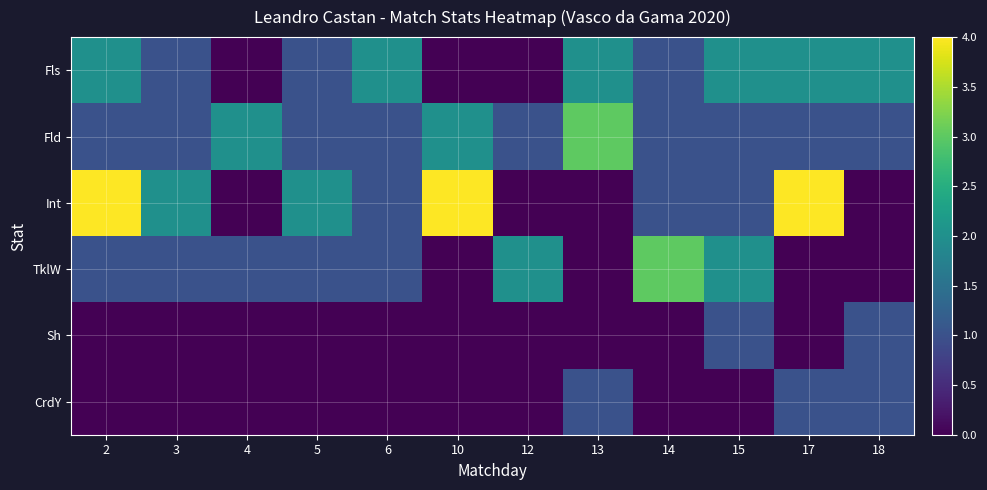

Which series changed the most between 13 and 14?

TklW